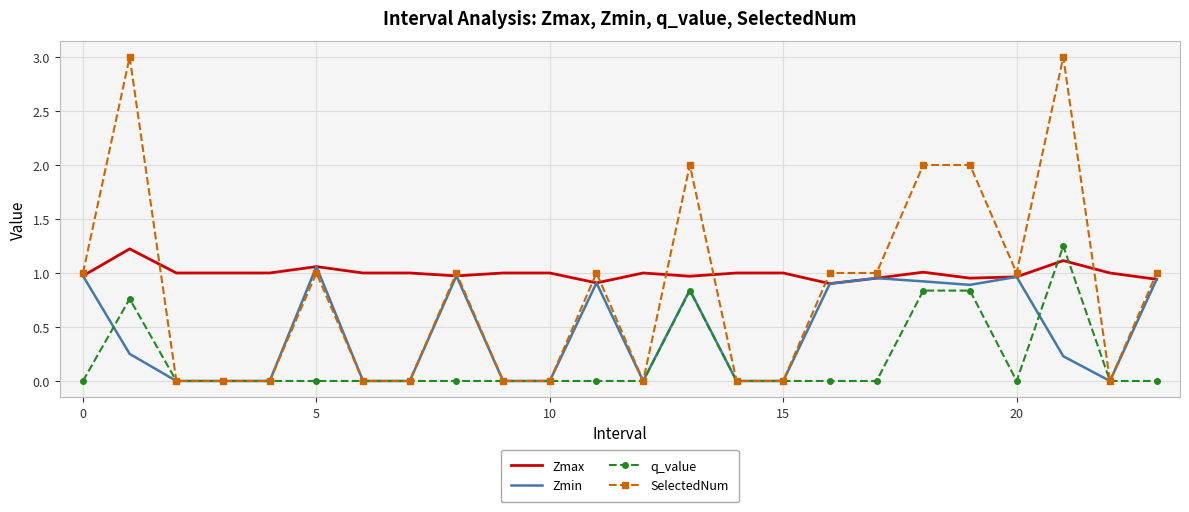

Rank the series by their average value, from highest to lowest.

Zmax, SelectedNum, Zmin, q_value